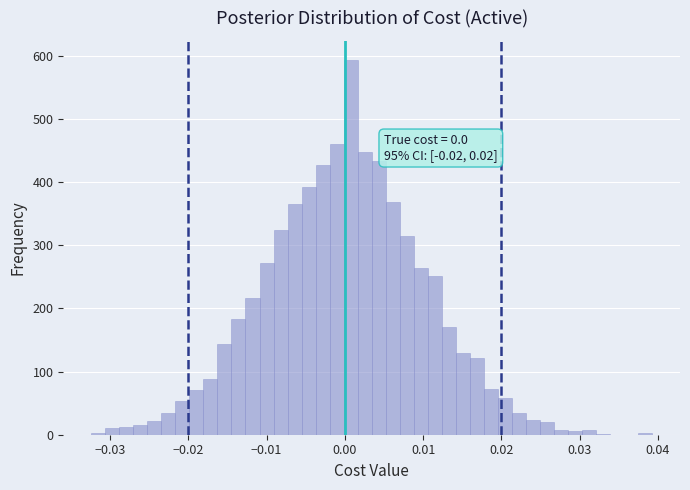

Read against the x-axis, roughly where is the centre of the tallest bar?

0.001